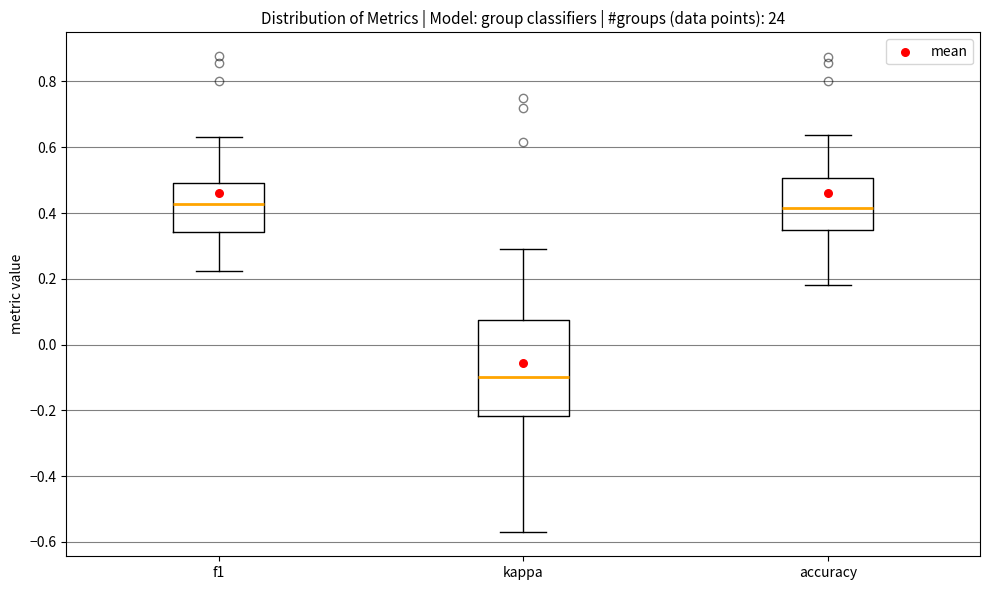

Which box has the lowest median line?

kappa